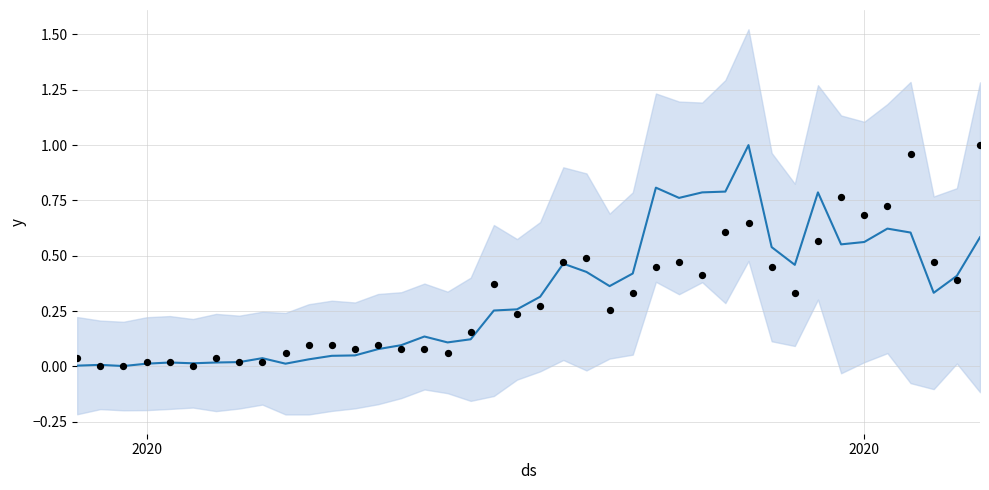

At how many categories does at least one series exceed 0?

40